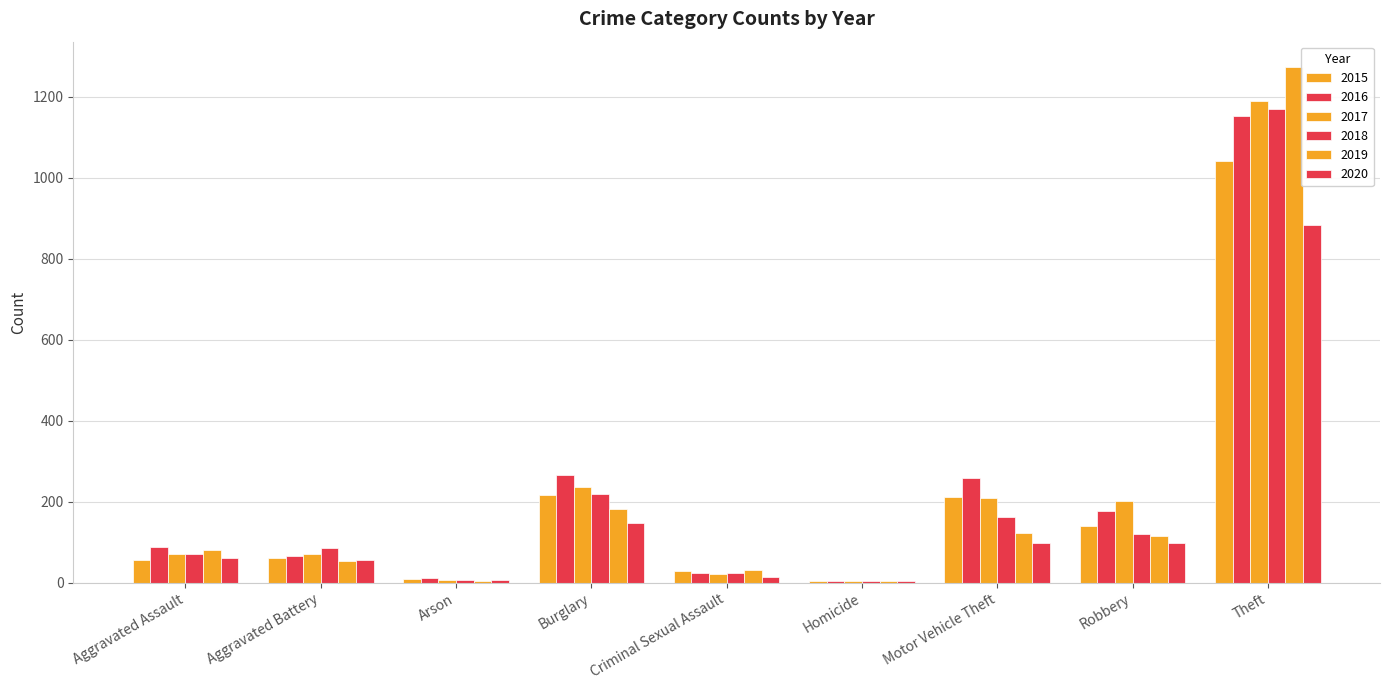

Is it true that 2016 equals 3 at Arson?

False